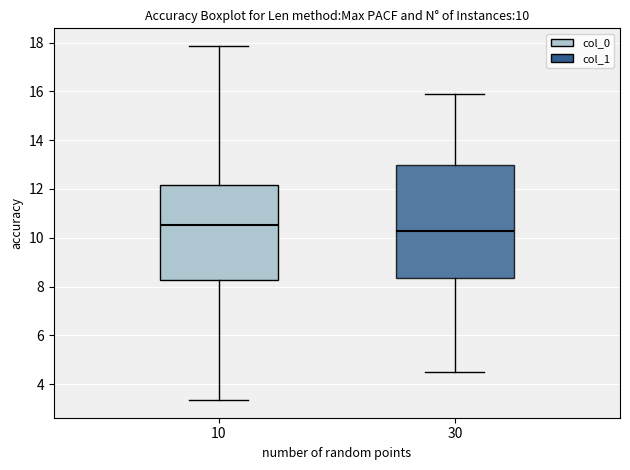

Which box is the tallest, from its lower edge to its upper edge?

30